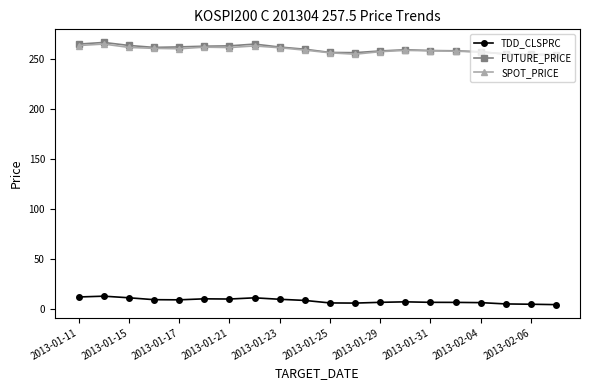

What is the value of the FUTURE_PRICE point at the 15th from the left?

258.3